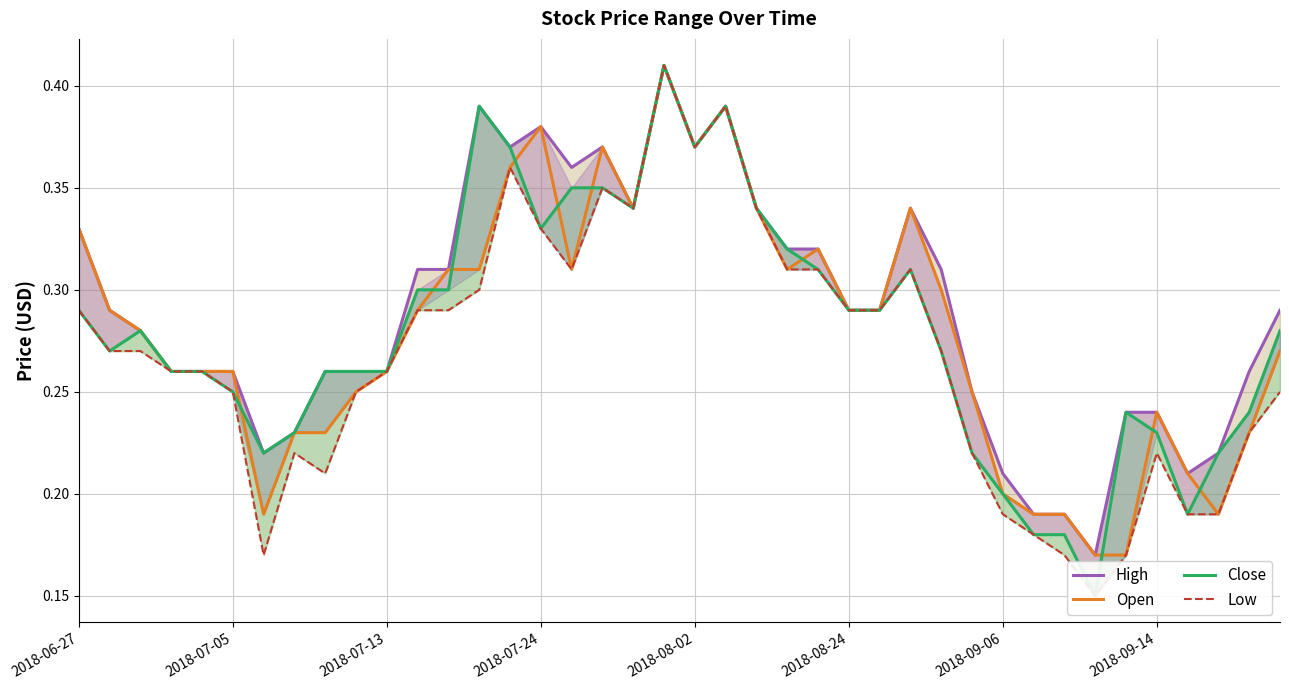

True or false: Open and High cross at least once.

False